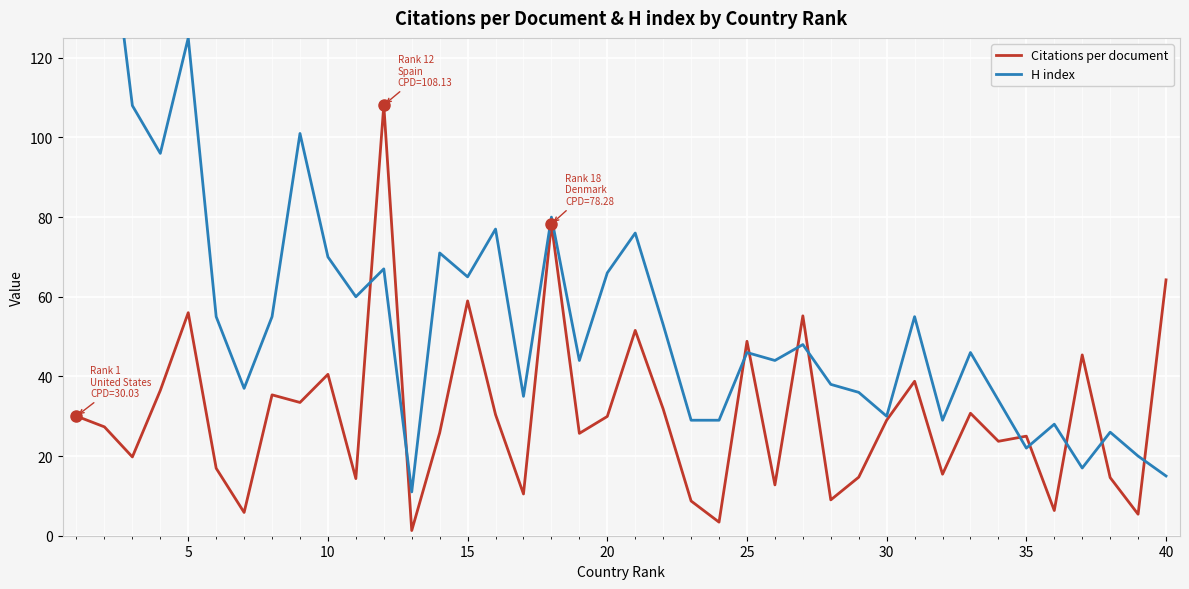

How many lines are shown in the chart?

2